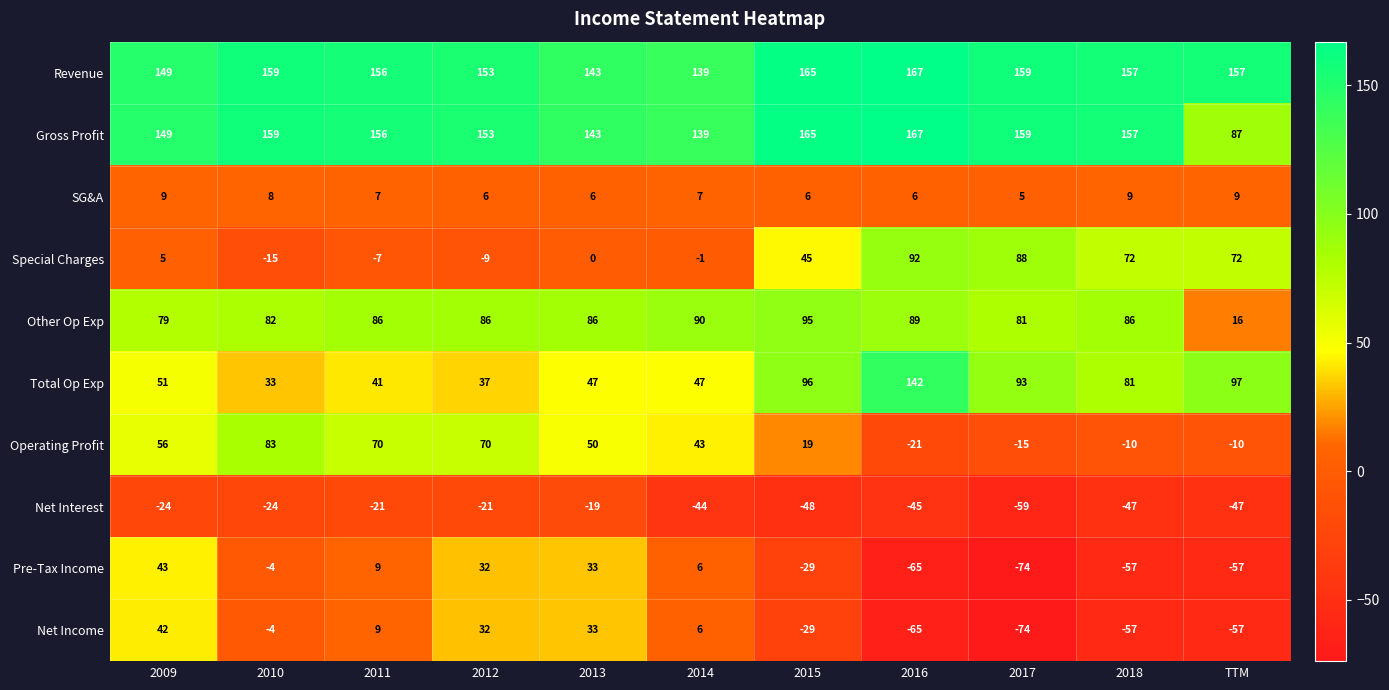

What is the smallest value displayed?

-74